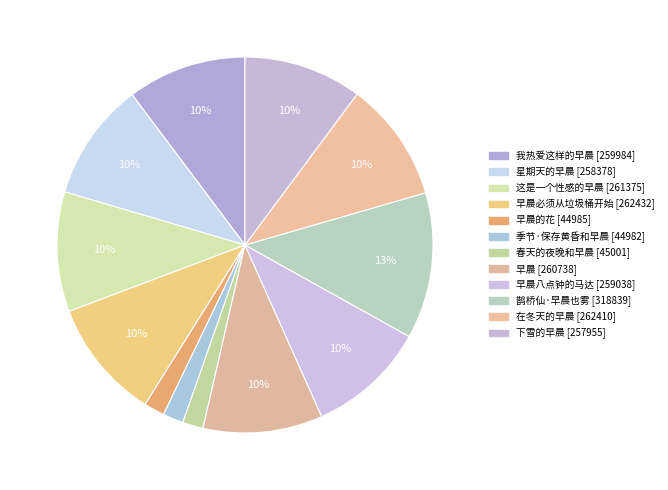

Count the number of slices in the pie.

12